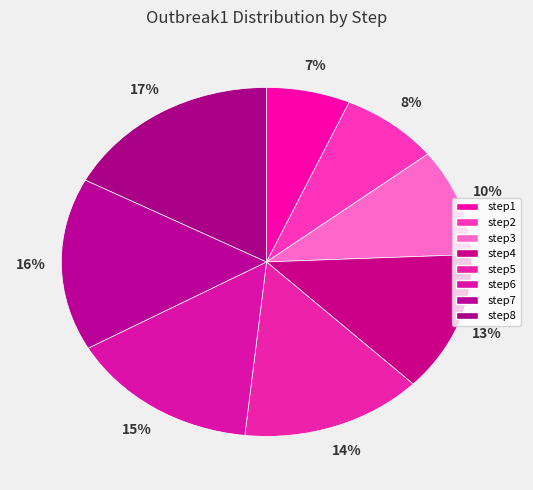

Which slice is the largest?

step8